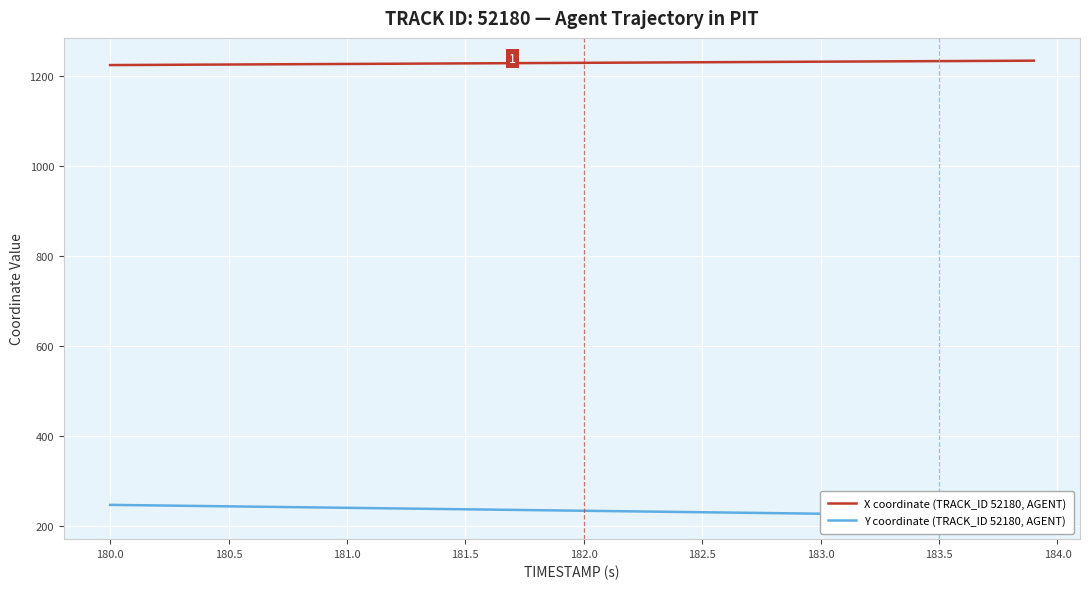

Reading left to right, transcribe all the data shown in this chart.

X coordinate (TRACK_ID 52180, AGENT): 1225.1	1225.4	1225.6	1225.9	1226.1	1226.4	1226.6	1226.9	1227.1	1227.4	1227.6	1227.9	1228.1	1228.4	1228.6	1228.9	1229.1	1229.4	1229.7	1229.9	1230.2	1230.4	1230.7	1230.9	1231.2	1231.4	1231.7	1231.9	1232.2	1232.4	1232.7	1232.9	1233.2	1233.4	1233.7	1233.9	1234.2	1234.4	1234.7	1234.9
Y coordinate (TRACK_ID 52180, AGENT): 246.0	245.3	244.7	244.0	243.3	242.7	242.0	241.4	240.7	240.1	239.4	238.7	238.1	237.4	236.8	236.1	235.5	234.8	234.2	233.5	232.8	232.2	231.5	230.9	230.2	229.6	228.9	228.2	227.6	226.9	226.3	225.6	225.0	224.3	223.6	223.0	222.3	221.7	221.0	220.4